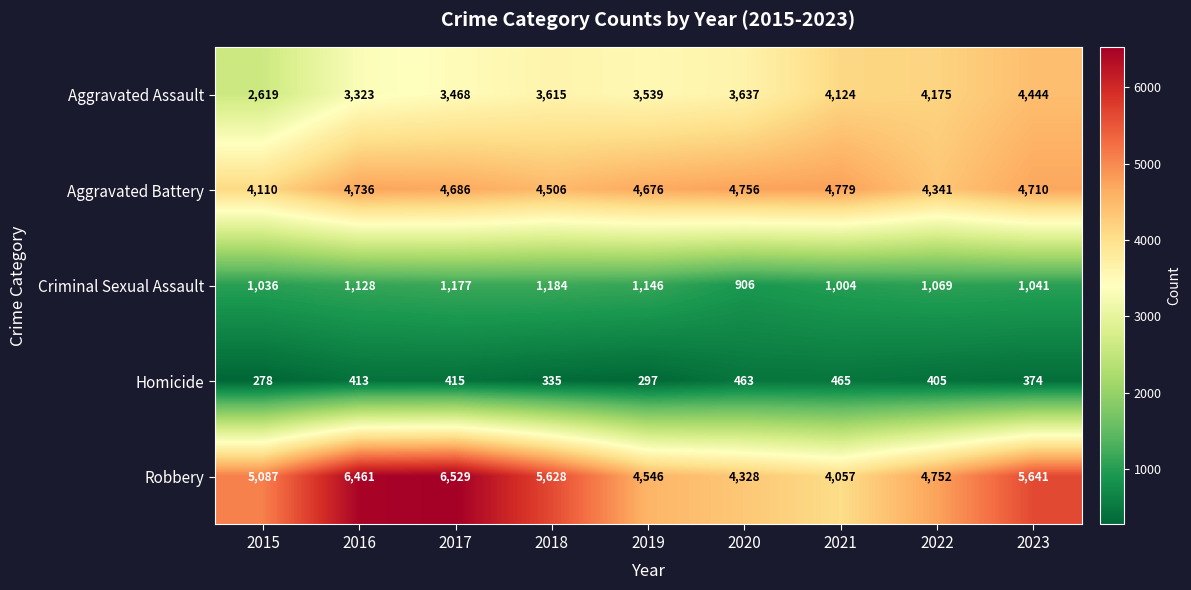

What is the minimum value shown in the chart?

278